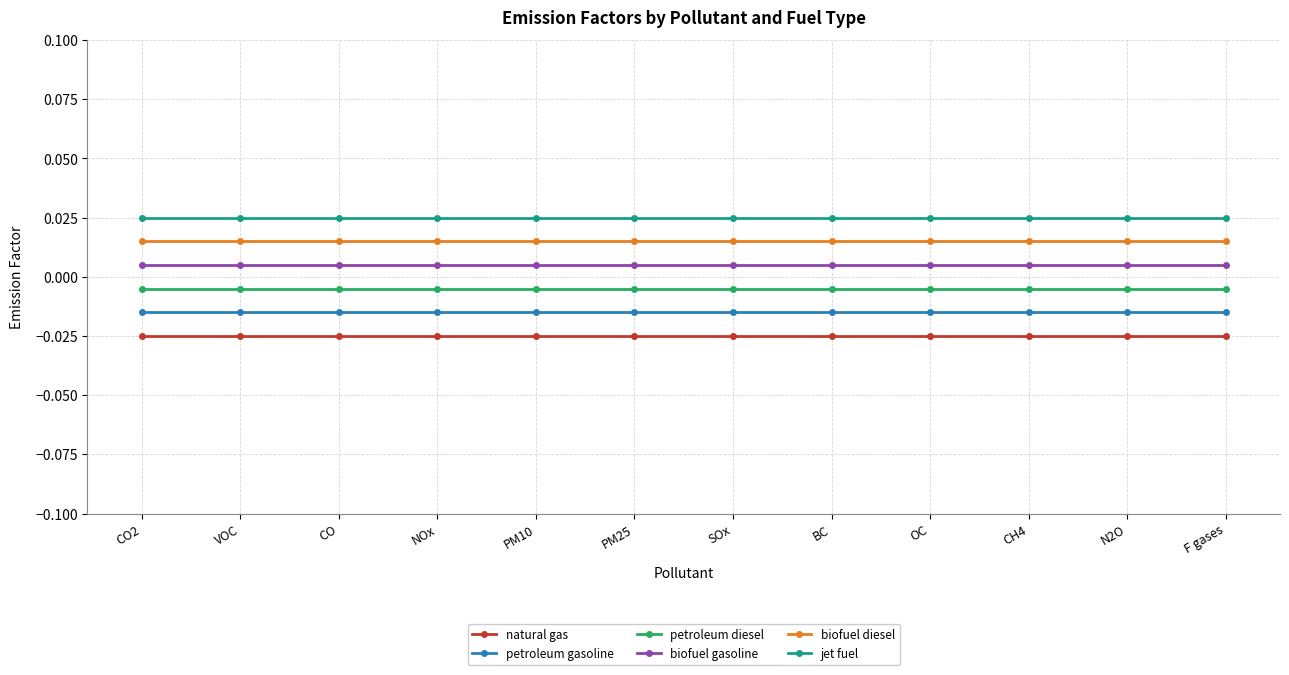

True or false: petroleum diesel has a value of -0.0 at PM10.

True